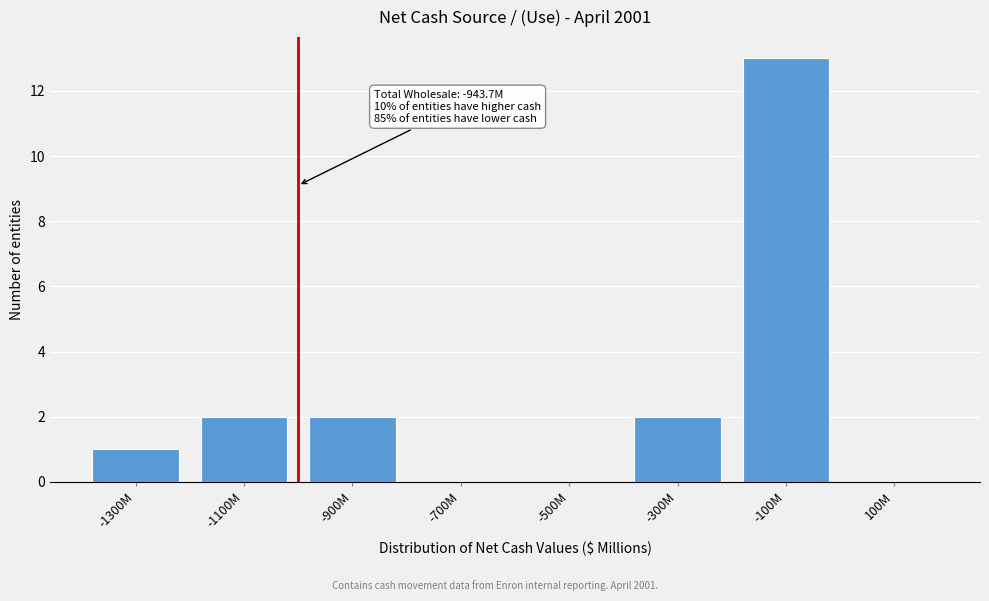

Reading right to left, extract all data points from this chart.

100M=0	-100M=13	-300M=2	-500M=0	-700M=0	-900M=2	-1100M=2	-1300M=1